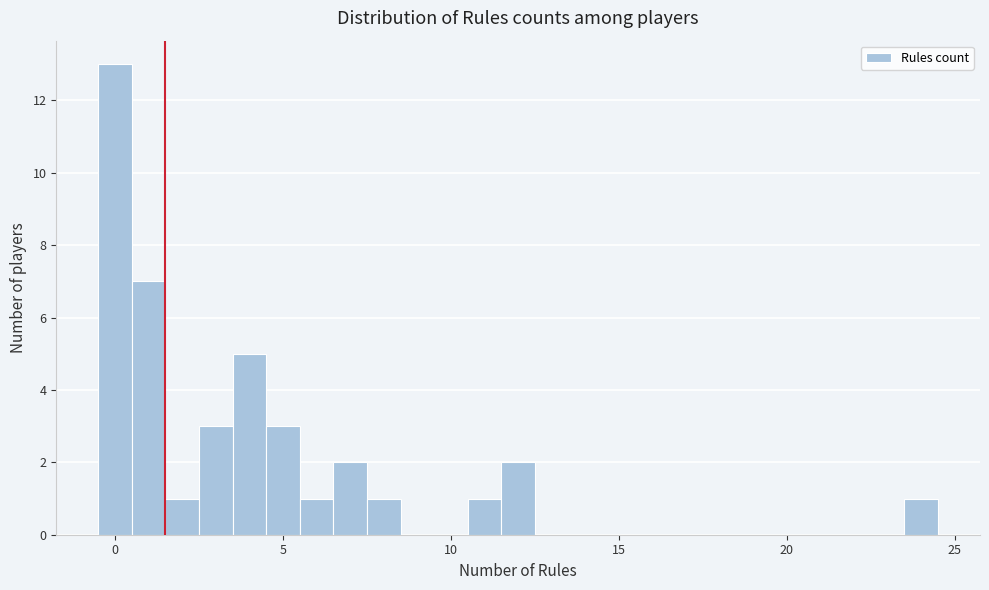

Read against the x-axis, roughly where is the centre of the tallest bar?

0.0